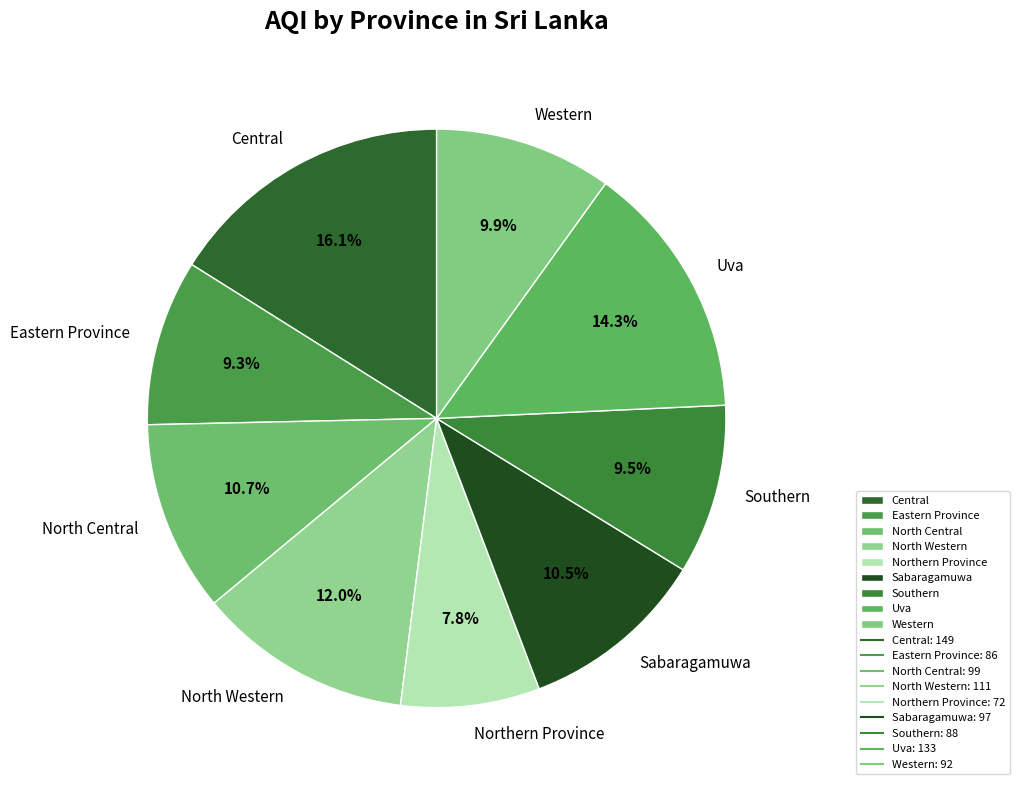

Which has a higher value, Western or Uva?

Uva